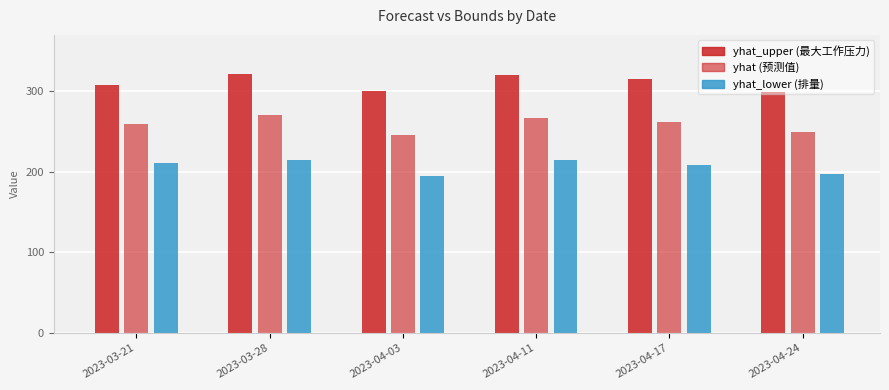

How many bars are there in each group?

3